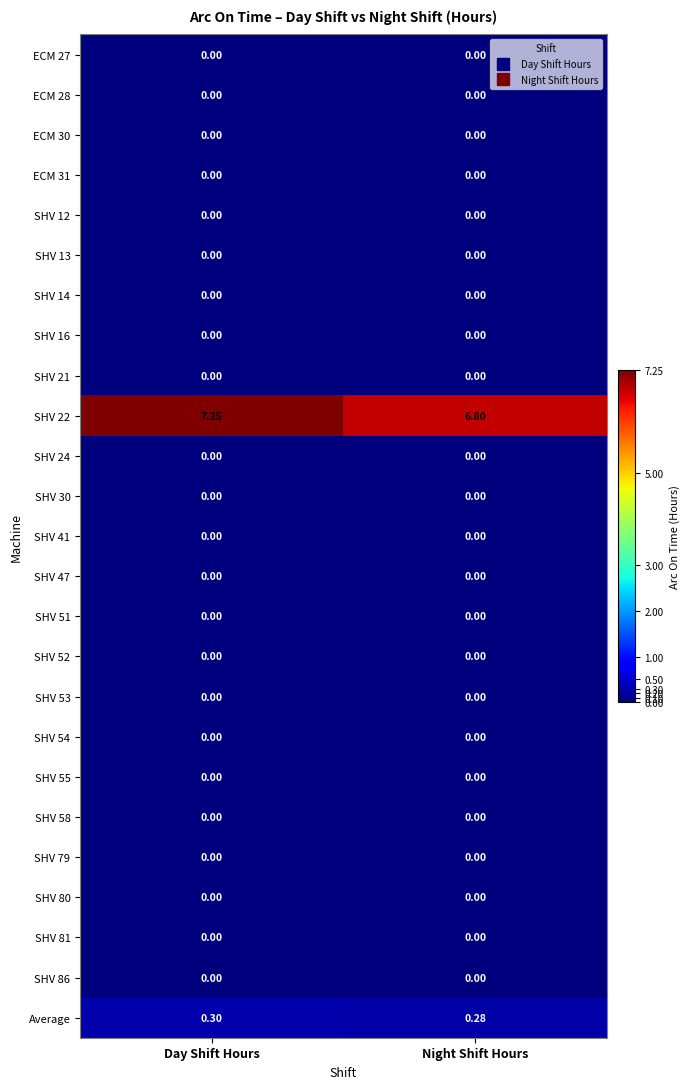

At which category is the sum across all series the highest?

Day Shift Hours